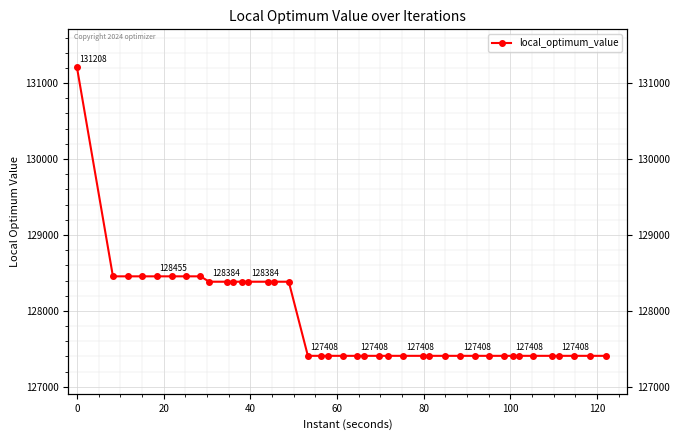

Reading right to left, list all the values displayed in this chart.

127408	127408	127408	127408	127408	127408	127408	127408	127408	127408	127408	127408	127408	127408	127408	127408	127408	127408	127408	127408	127408	127408	127408	127408	128384	128384	128384	128384	128384	128384	128384	128384	128455	128455	128455	128455	128455	128455	128455	131208